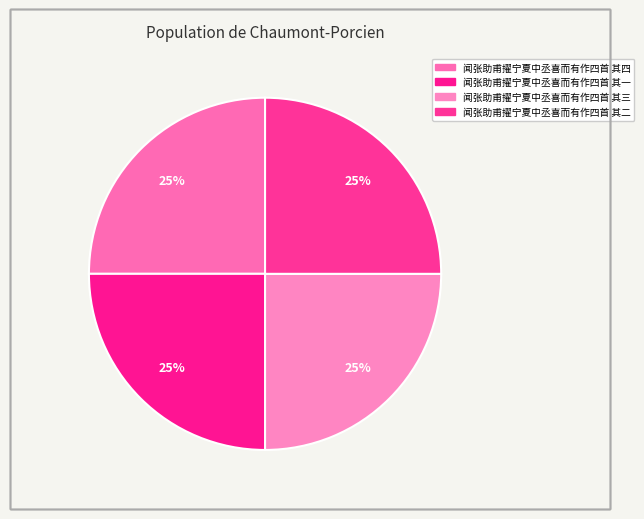

How many segments does this pie chart have?

4